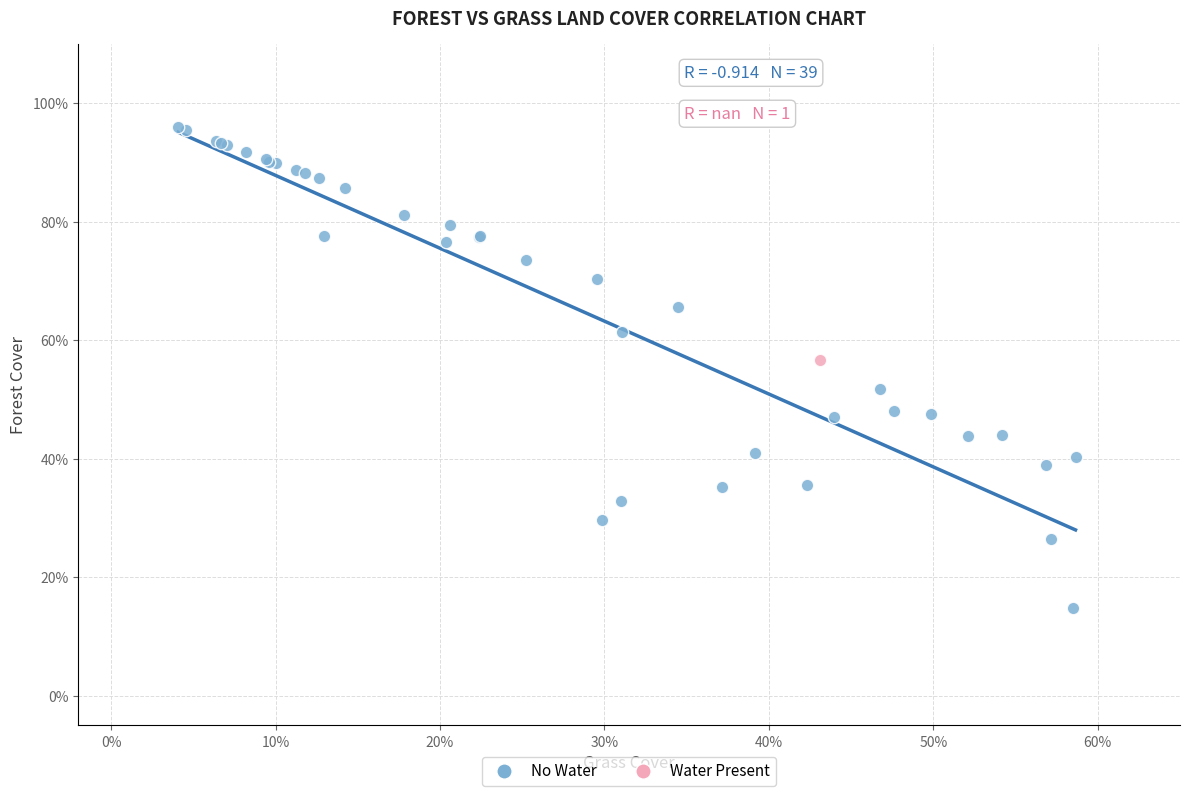

What are all the series names shown in the legend?

No Water, Water Present